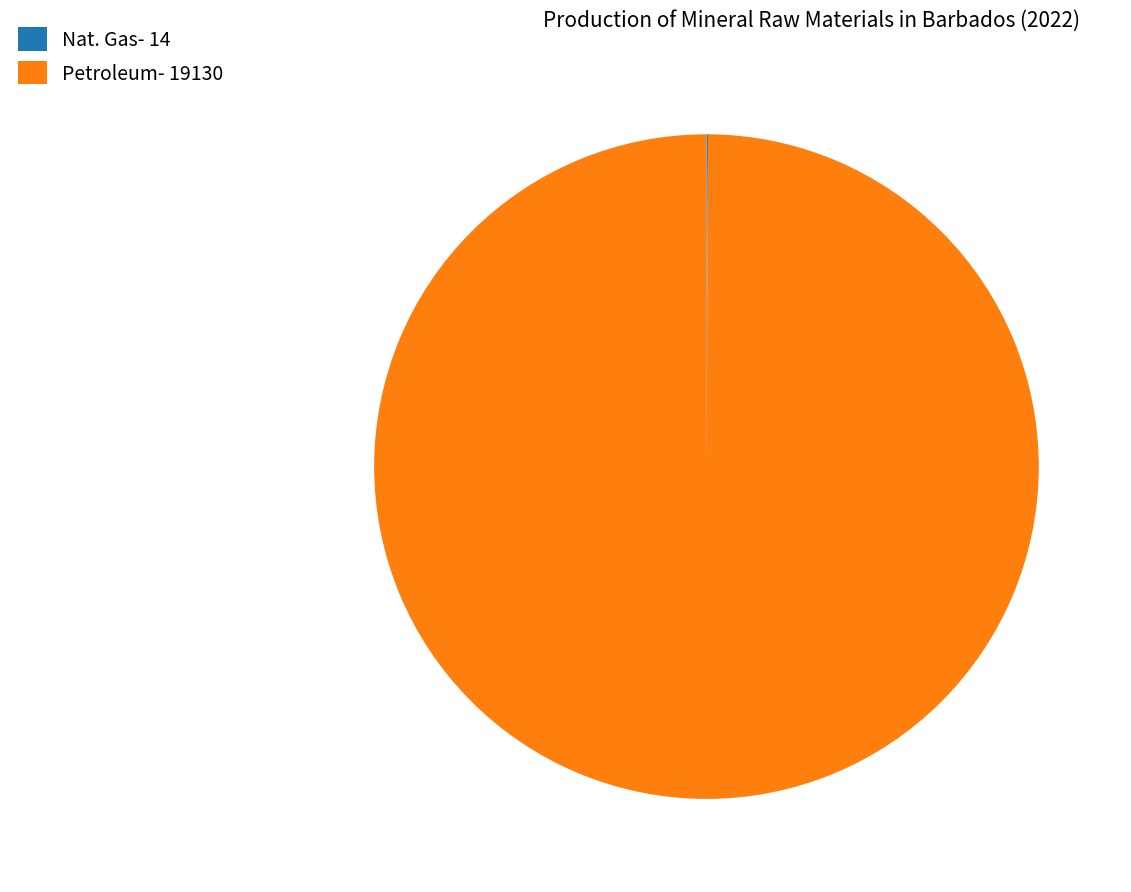

Does any single category account for the majority?

Yes